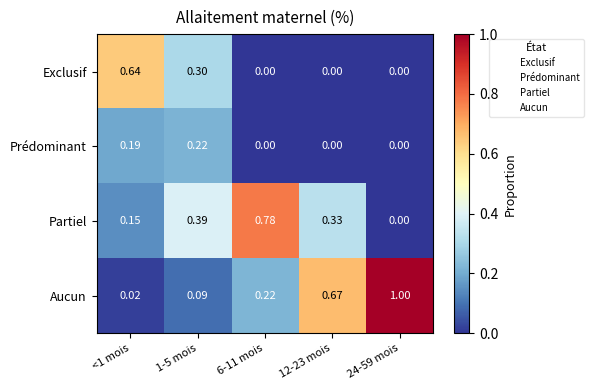

Which series has the largest total across all categories?

Aucun